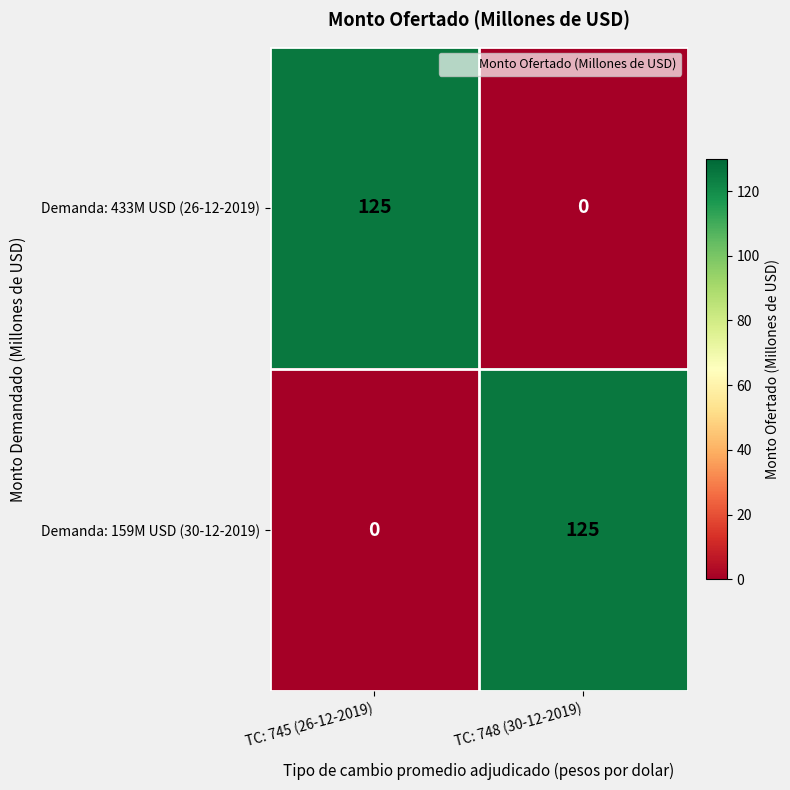

What is the sum of all Demanda: 433M USD (26-12-2019) values?

125